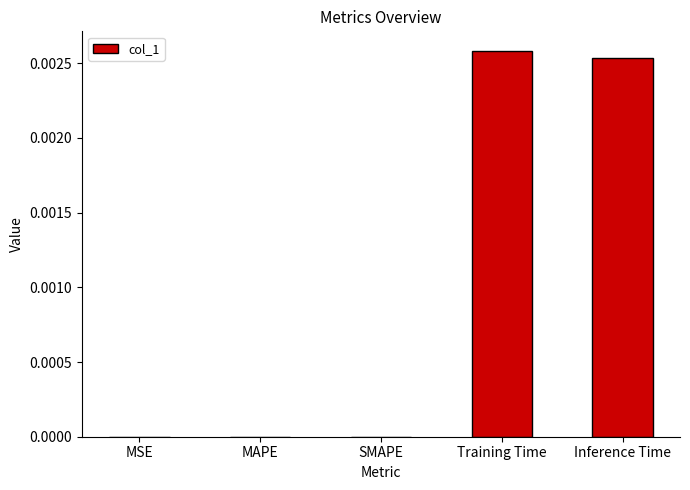

Are the bars horizontal?

No